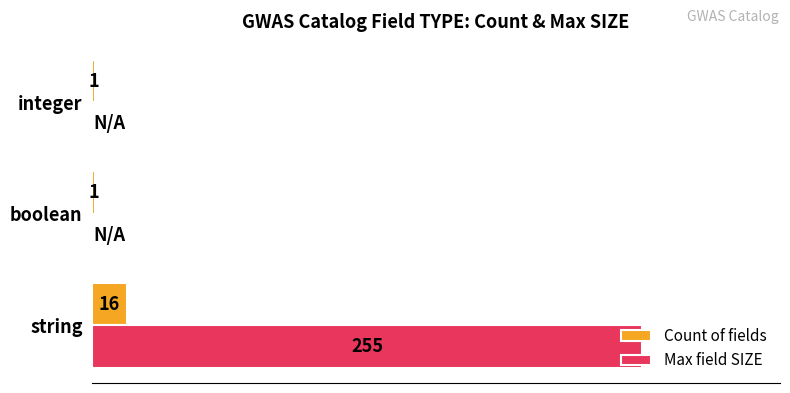

At which category is the sum across all series the highest?

string